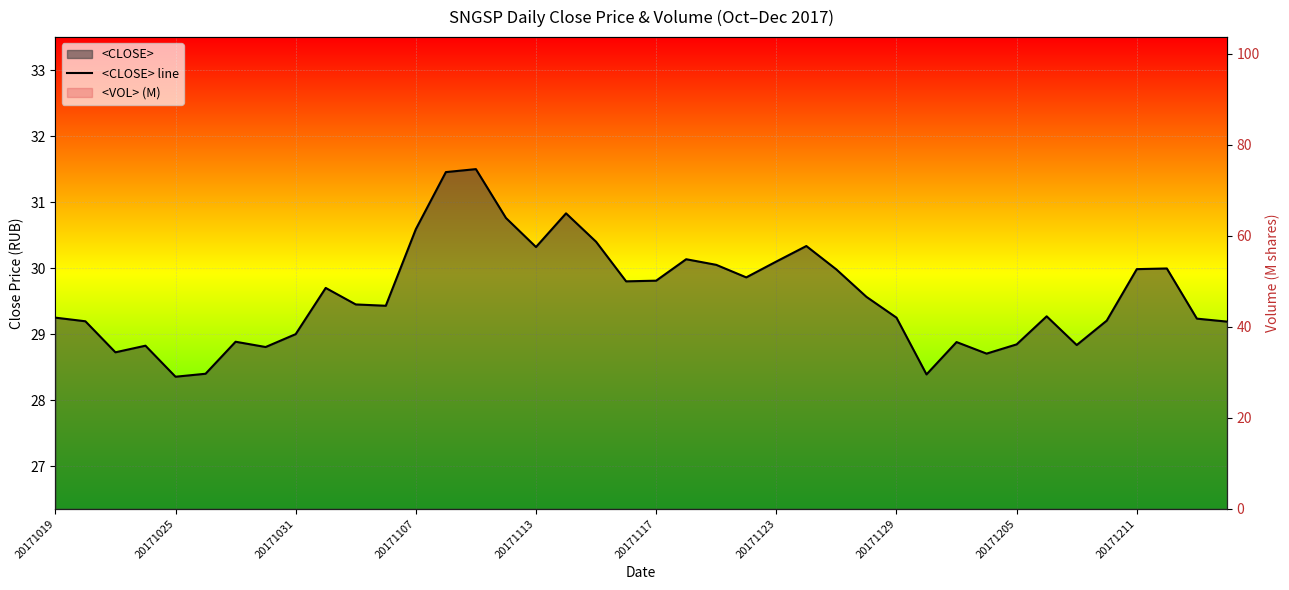

What is the value of the 17th point from the left?

30.3